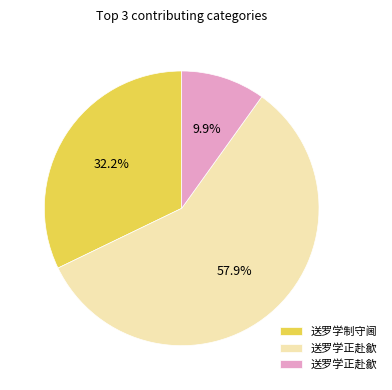

How many segments does this pie chart have?

3